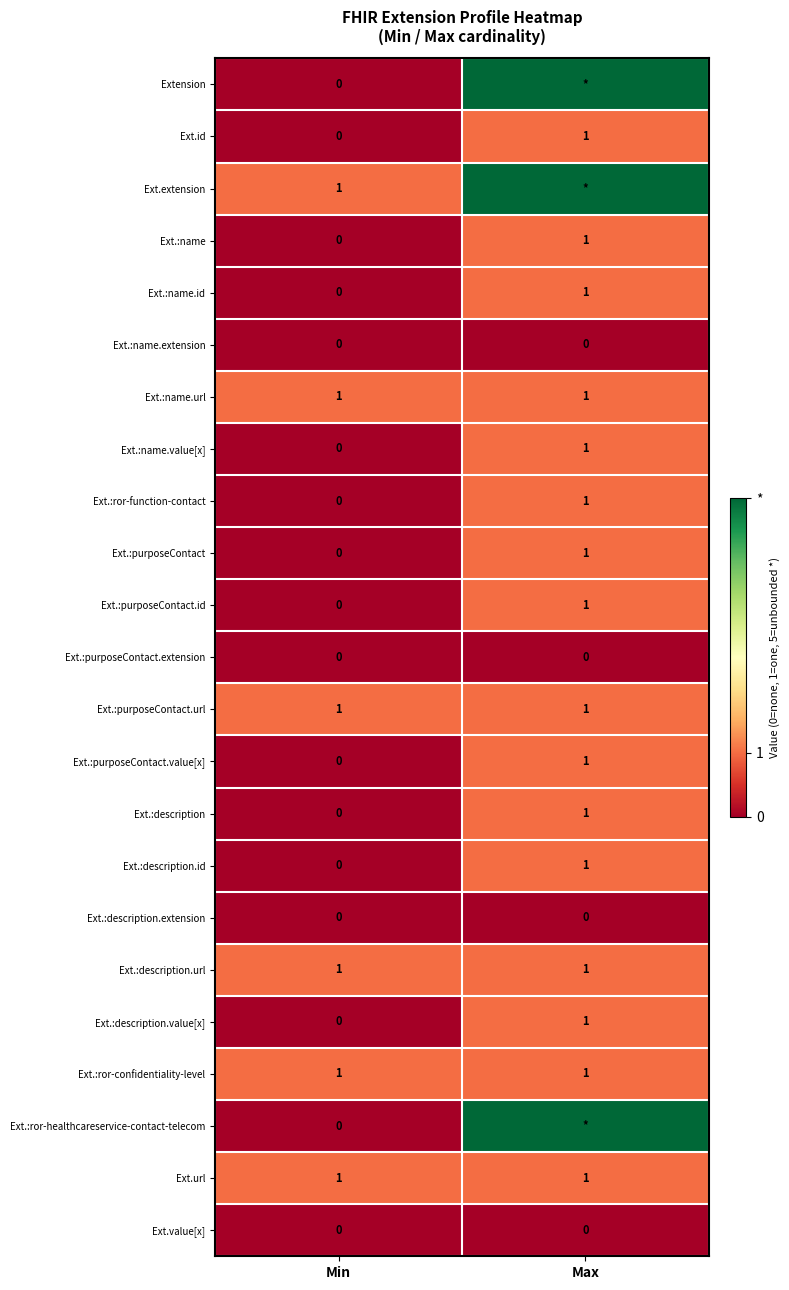

Which category has the lowest value in the Ext.:name series?

Min